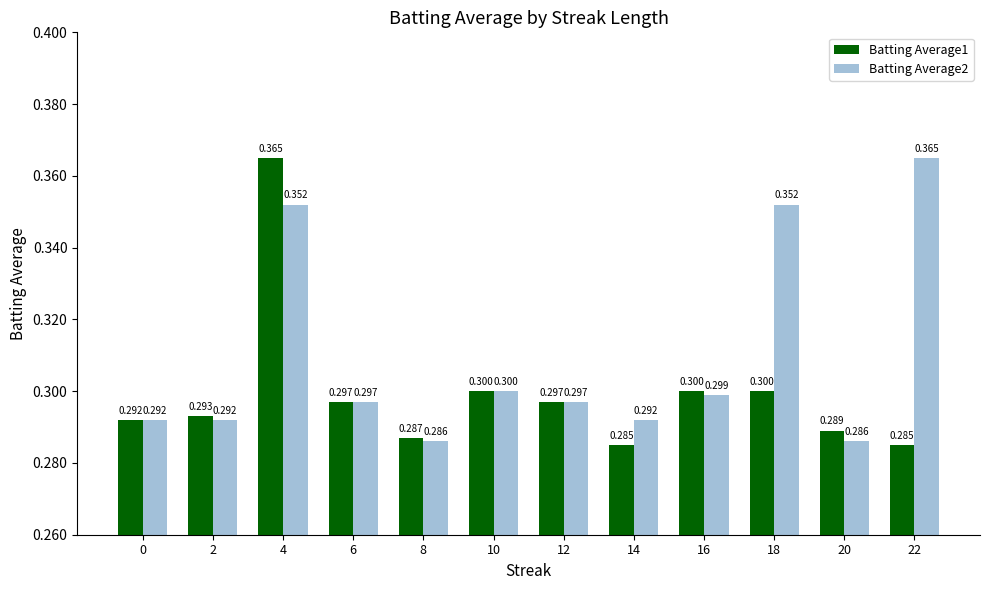

Which series has the largest range (max minus min)?

Batting Average1